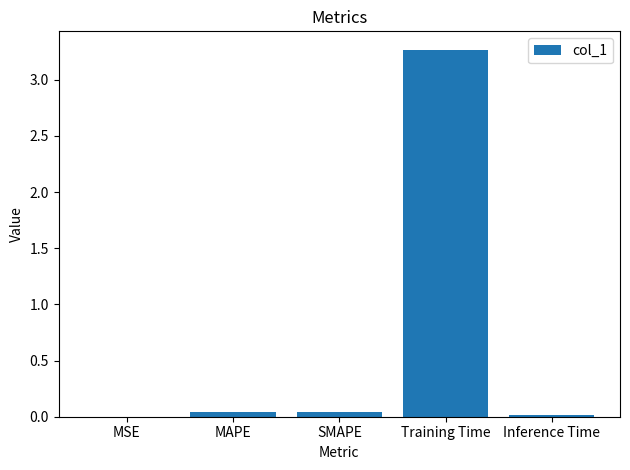

What is the sum of all values?

3.4